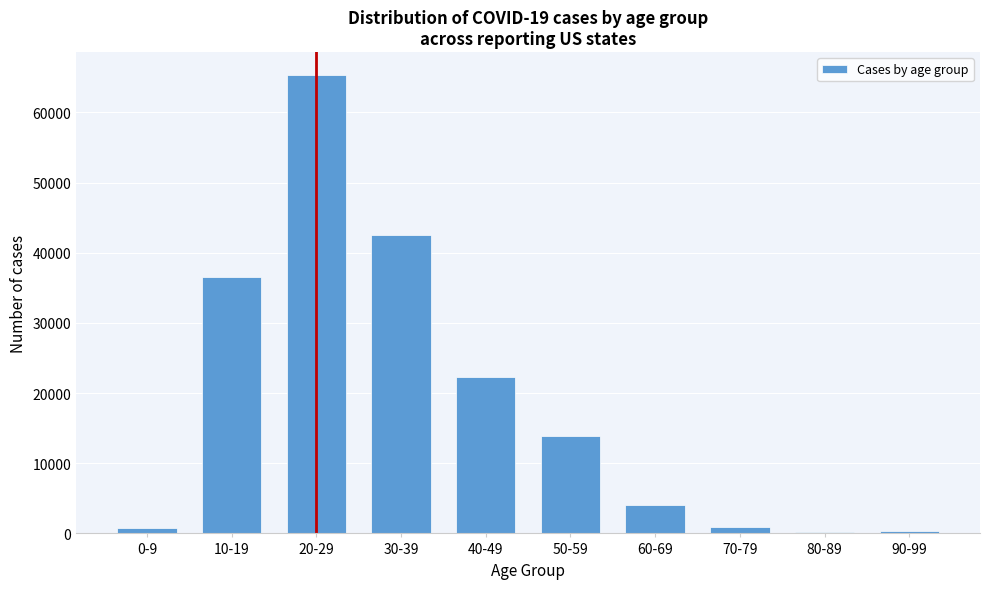

The value at 40-49 is 22357. True or false?

True